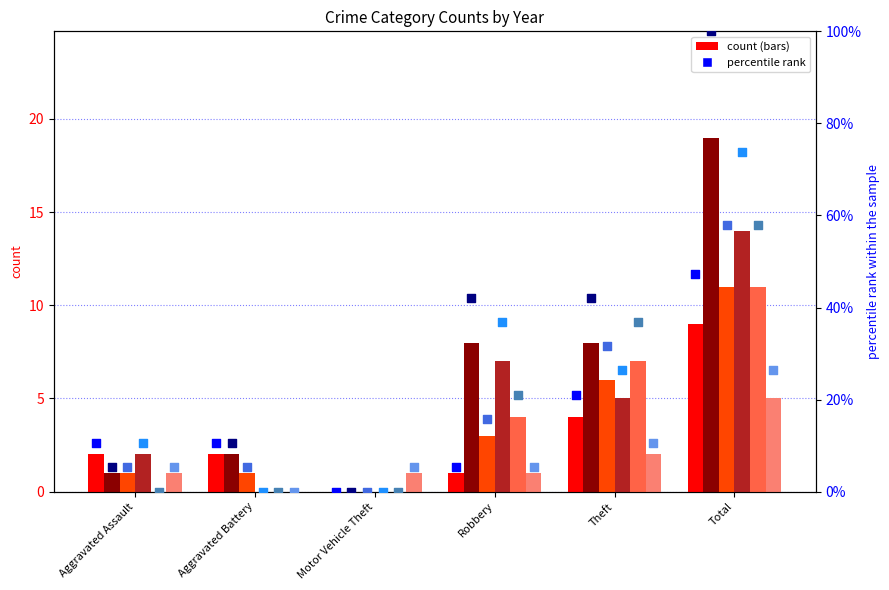

Which series has the largest Y range (max minus min)?

2016 pct